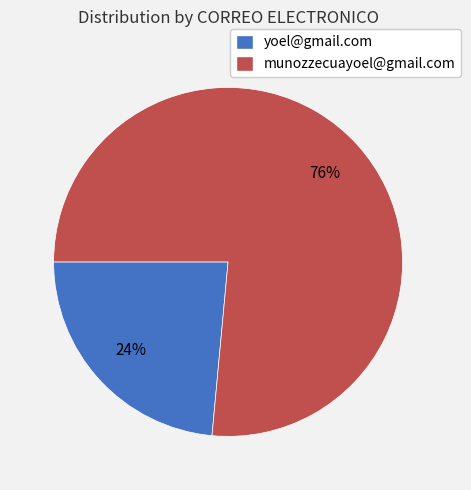

To the nearest percent, what is the average slice percentage?

50%